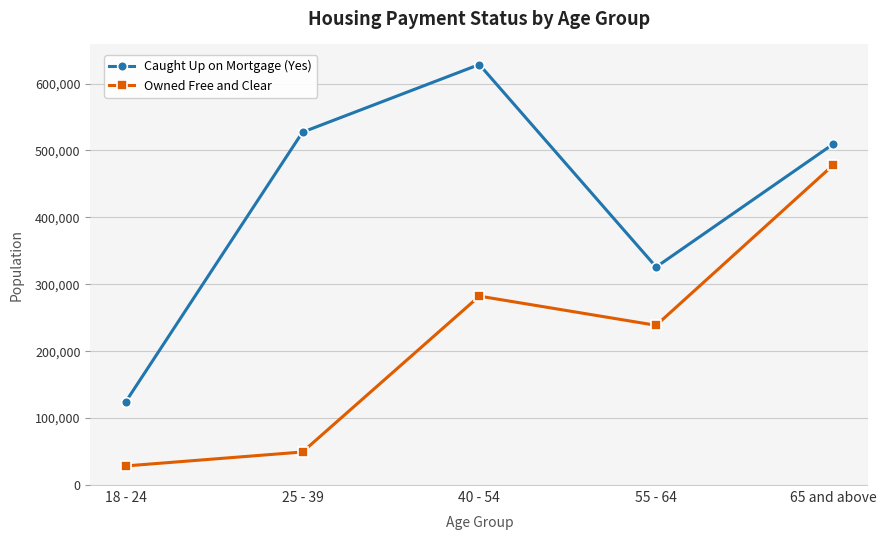

Is the value of Caught Up on Mortgage (Yes) at 25 - 39 greater than the value of Owned Free and Clear at 55 - 64?

Yes